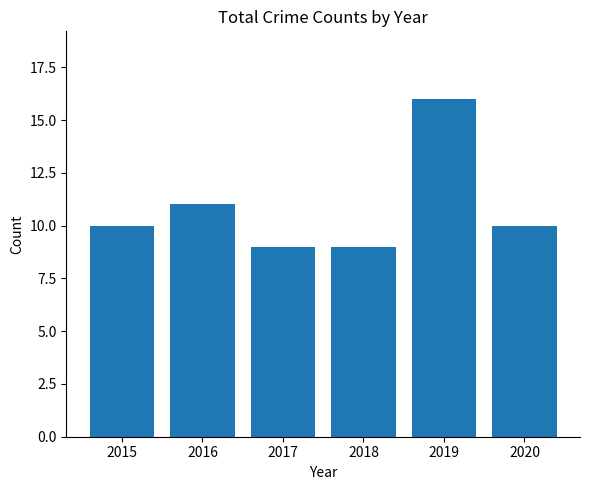

Read the value at 2019.

16